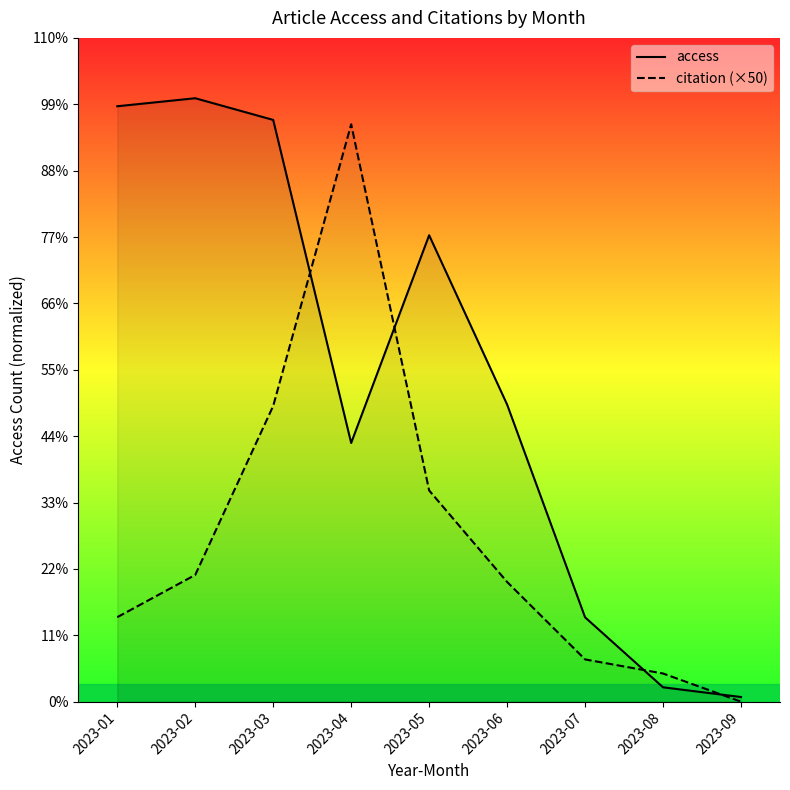

At which label does citation (×50) first exceed 850?

2023-02